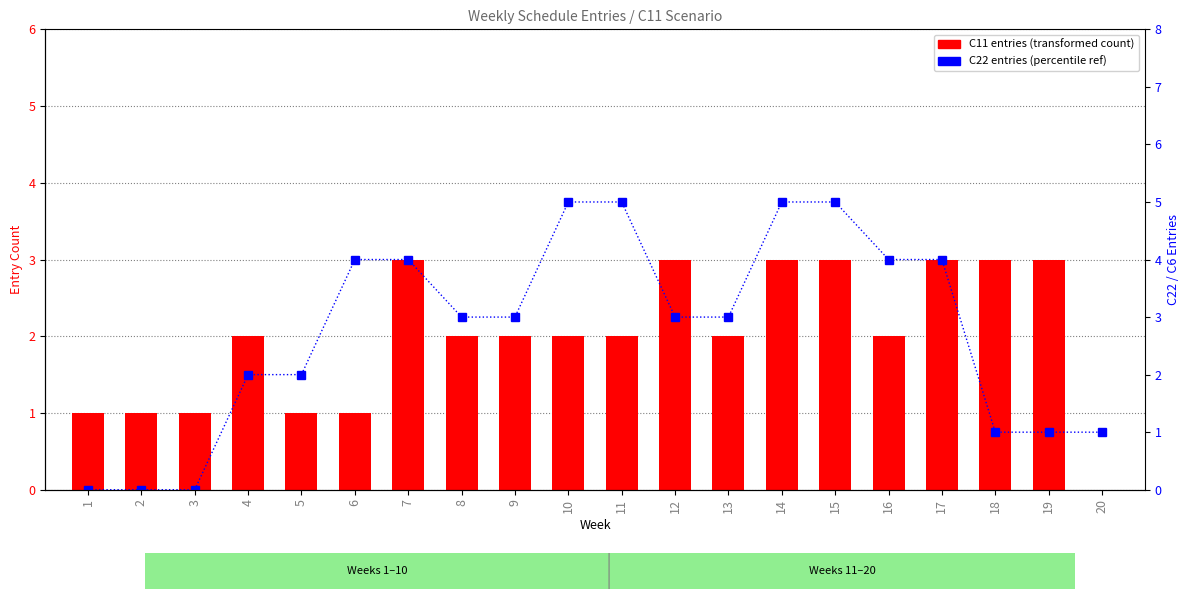

Which series has the widest spread of values?

C22 entries